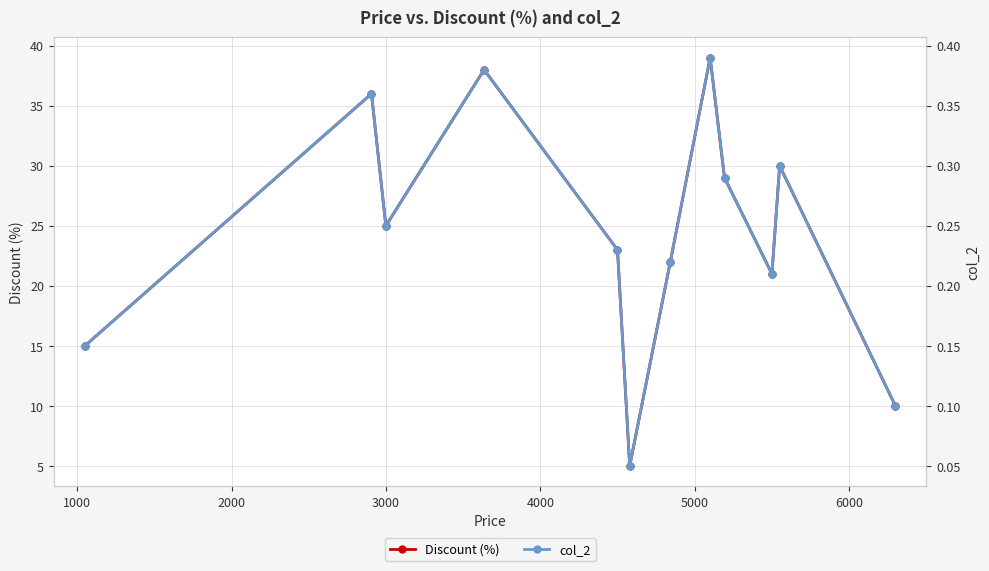

What is the value of the Discount (%) point at the 3rd from the left?

25.0